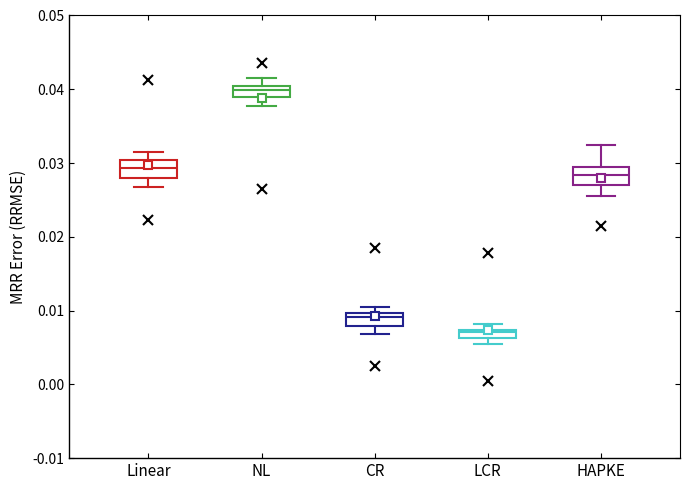

Which box has the highest median line?

NL